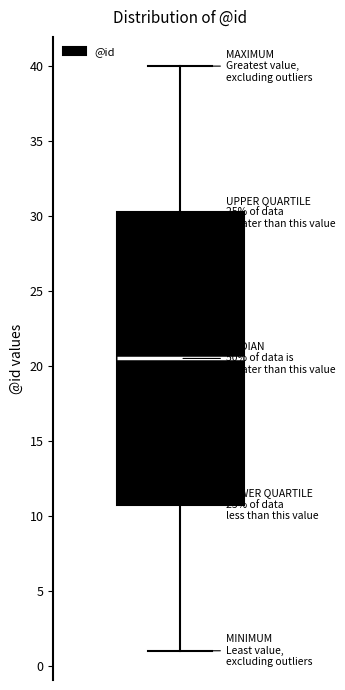

Where does the upper whisker of the box end on the y-axis? The values are not printed on the chart, so give them approximately, as read against the axis.

40.0